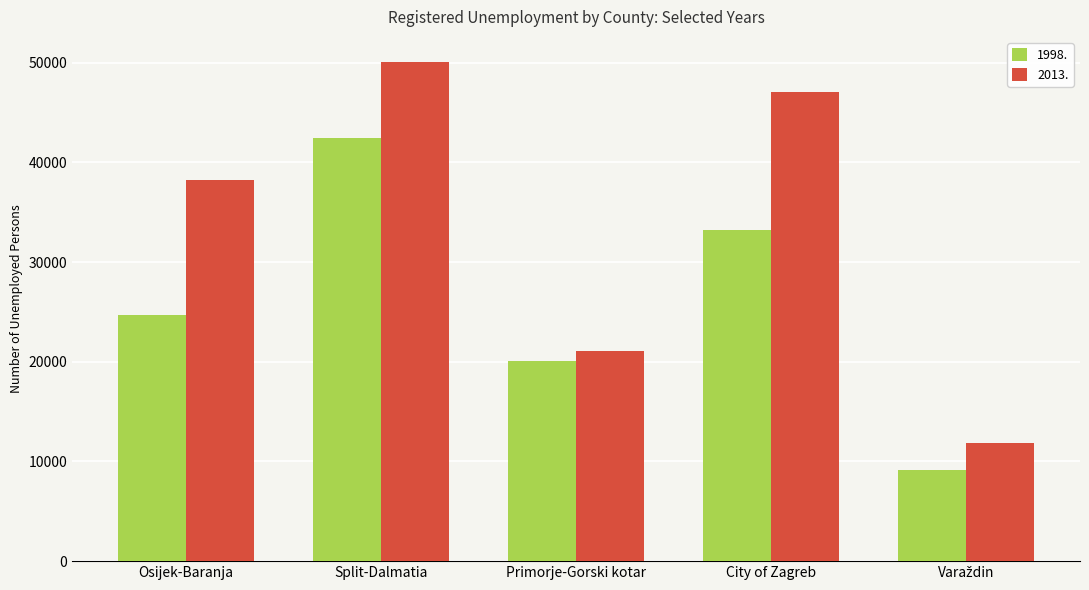

Is it true that 2013. equals 38221 at Osijek-Baranja?

True